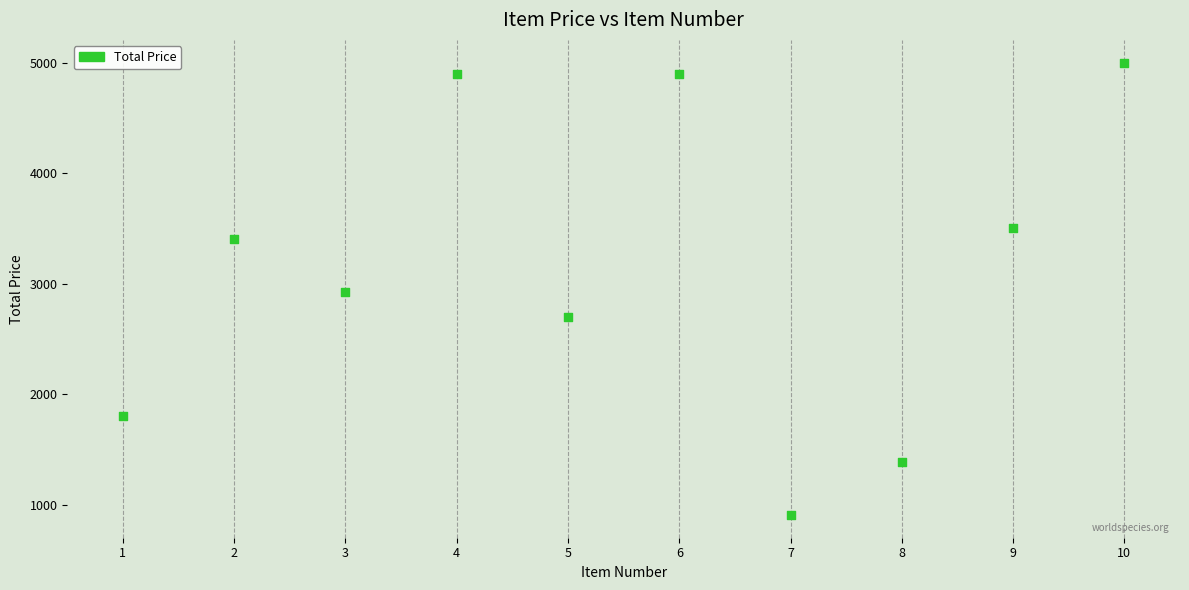

What is the range of Y values (max minus min)?

4094.7